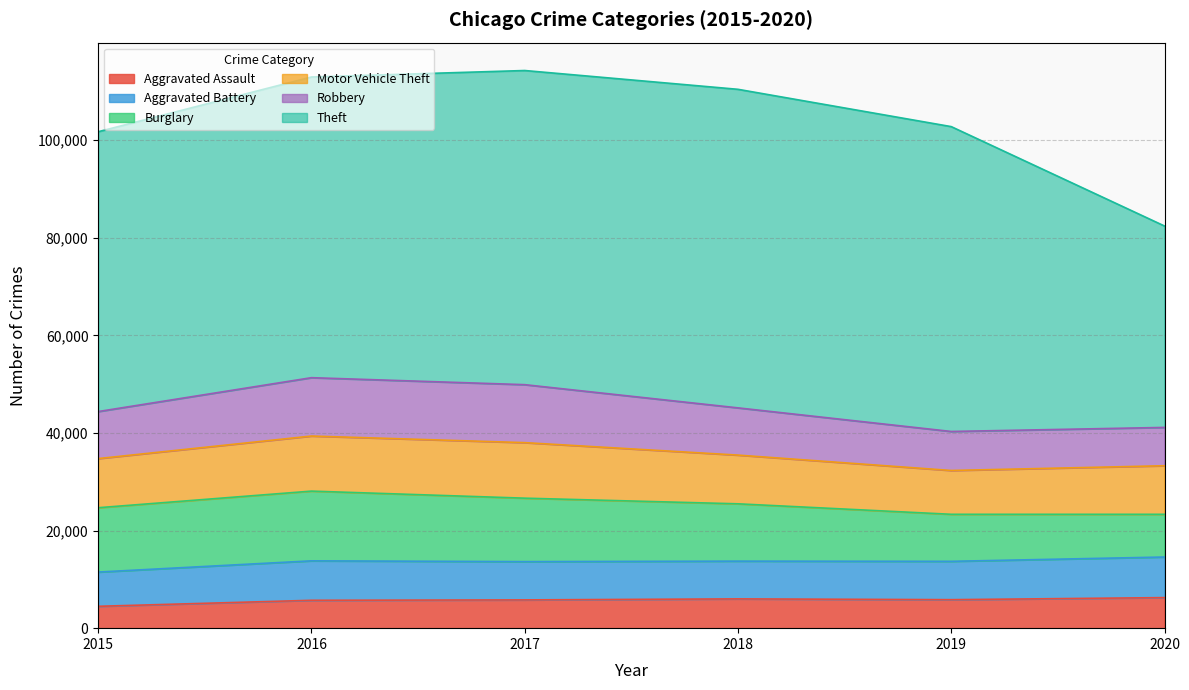

Where does the Aggravated Assault series first go above 5840?

2018